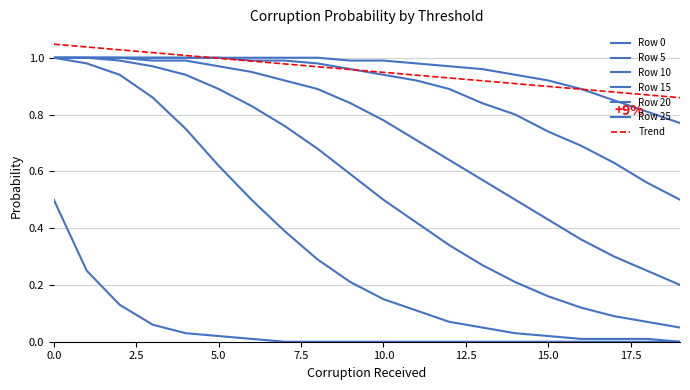

Does the chart display data point markers on the line(s)?

No